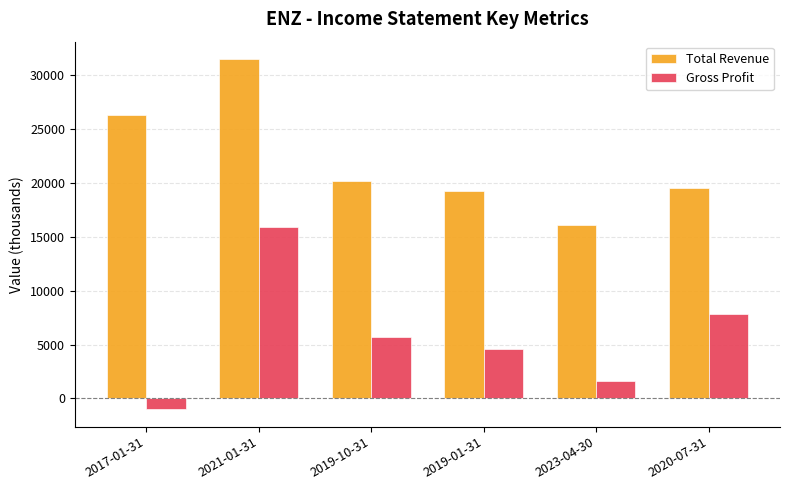

At 2023-04-30, list the series in order from smallest to largest.

Gross Profit, Total Revenue